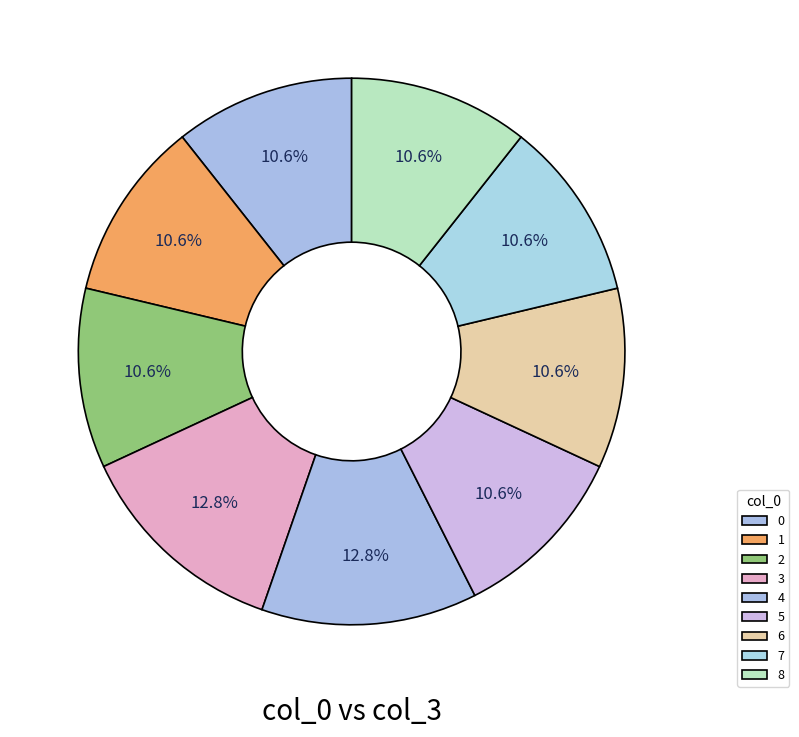

Count the number of slices in the pie.

9